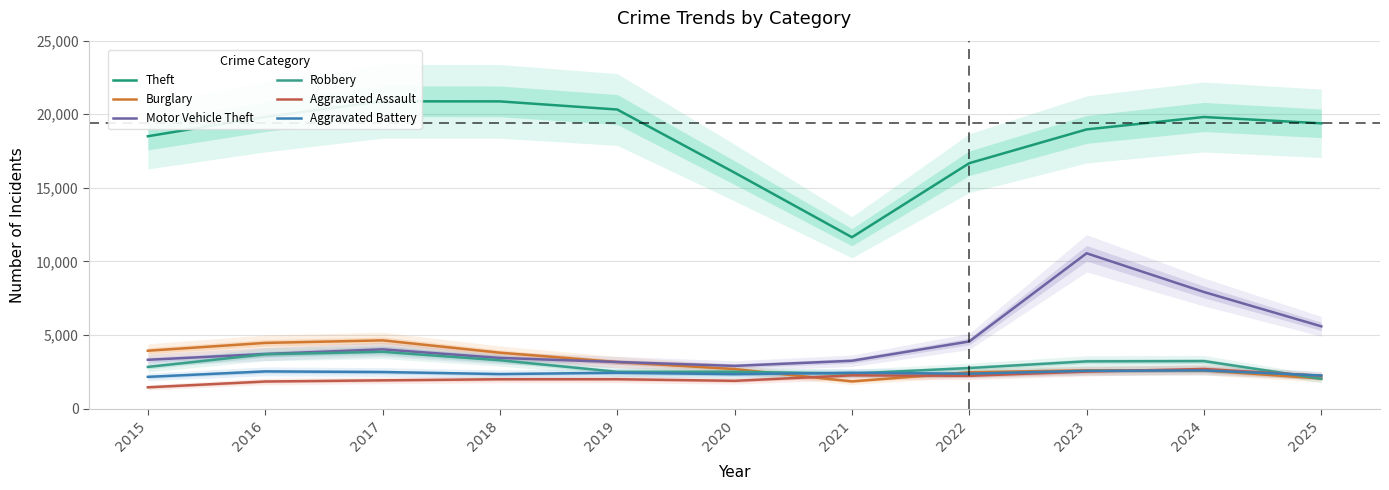

List the series in order of their peak value, highest first.

Theft, Motor Vehicle Theft, Burglary, Robbery, Aggravated Assault, Aggravated Battery